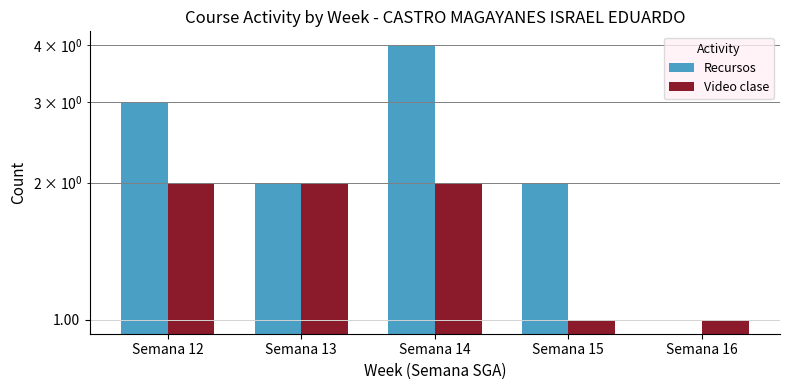

True or false: Recursos has a value of 3 at Semana 12.

True